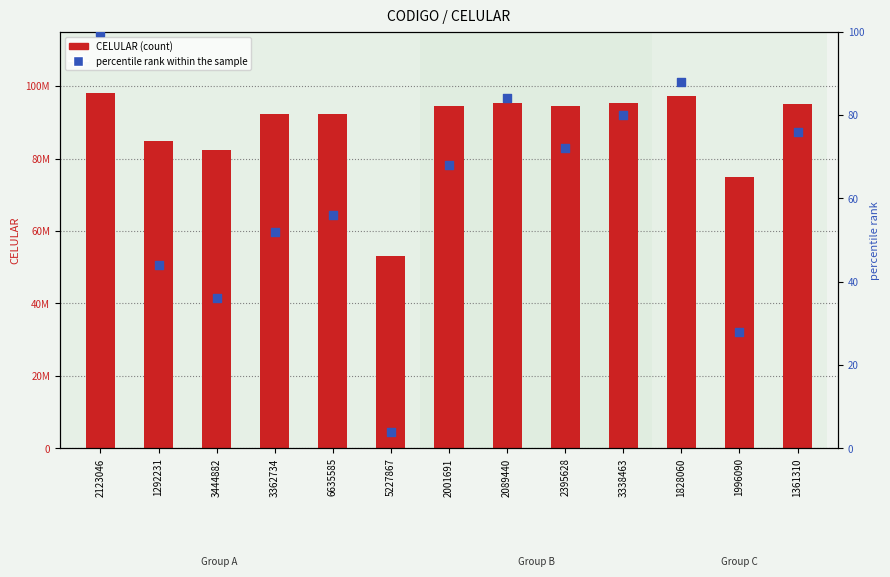

Which series reaches the minimum Y coordinate?

percentile rank within the sample